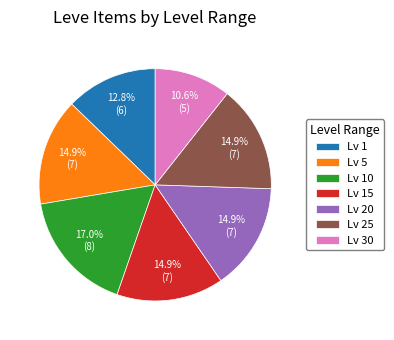

Which slice is the largest?

Lv 10